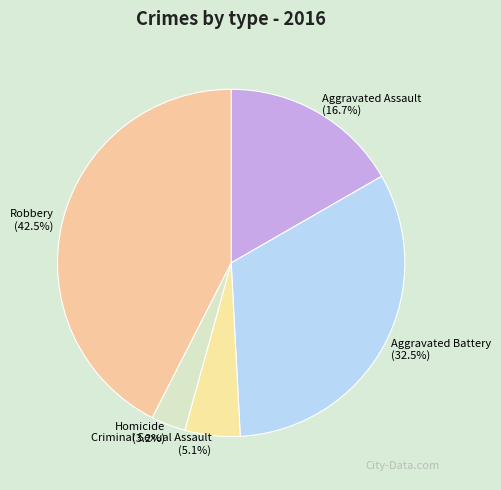

To the nearest percent, what is the difference between the largest and smallest slice percentages?

39%